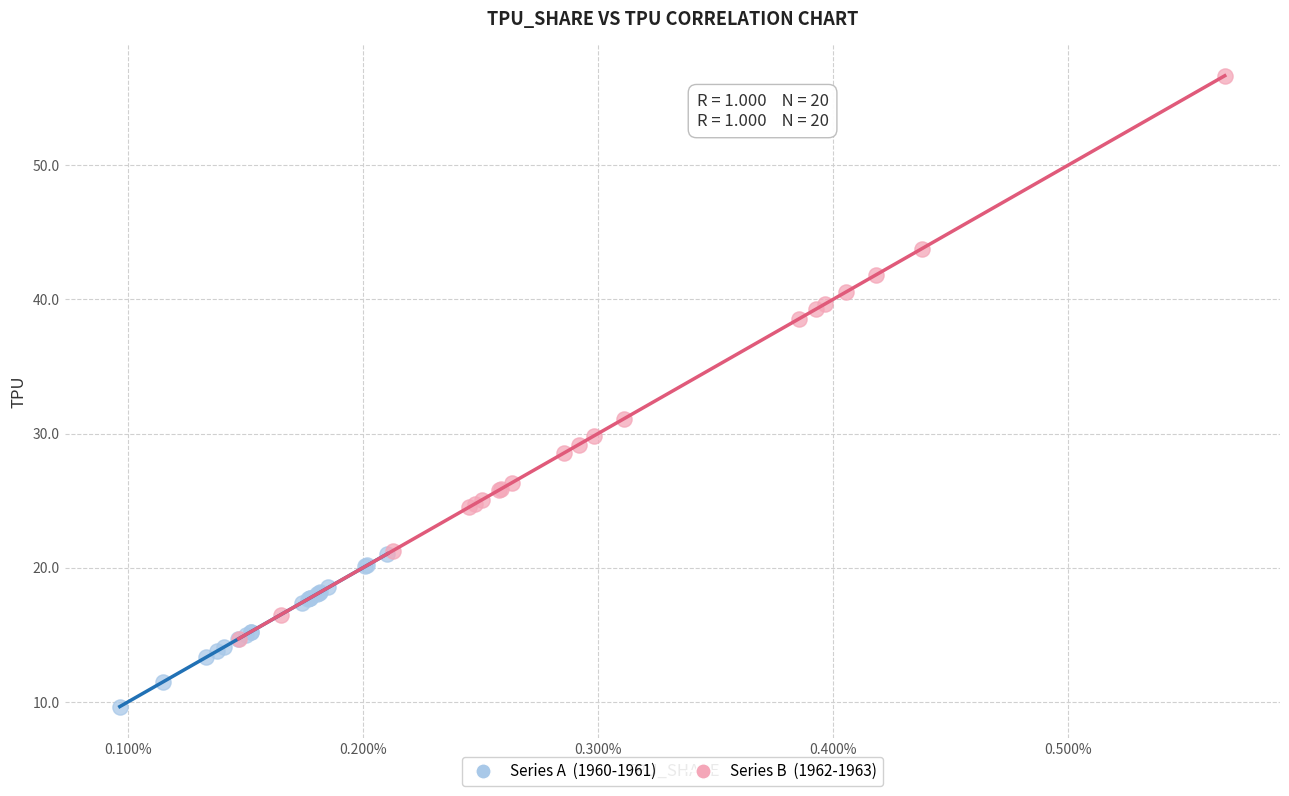

Which series contains the lowest Y value?

Series A (1960-1961)